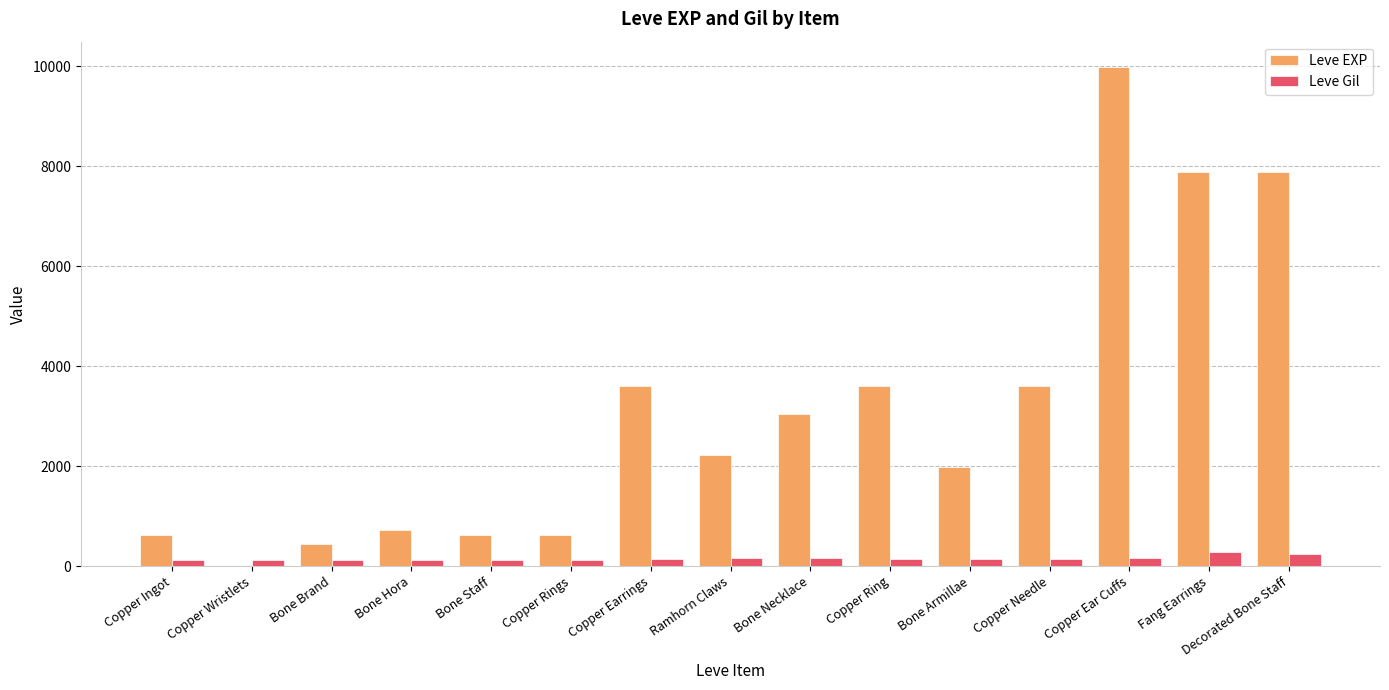

Count the number of categories in the chart.

15